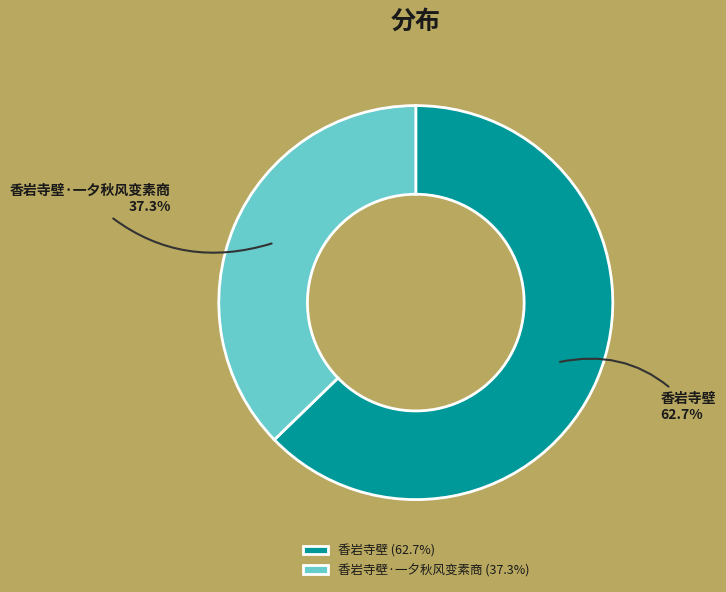

Between 香岩寺壁 and 香岩寺壁·一夕秋风变素商, which is larger?

香岩寺壁